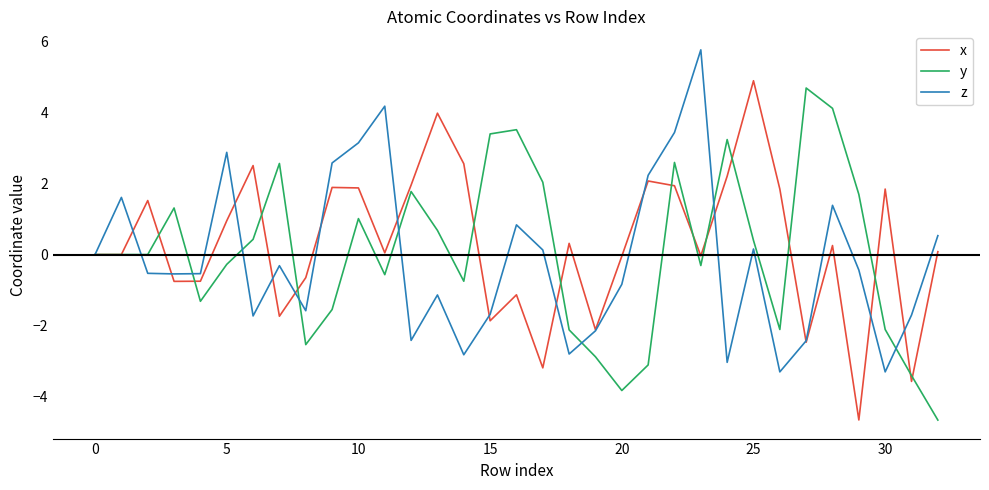

What is the minimum value for z?

-3.3